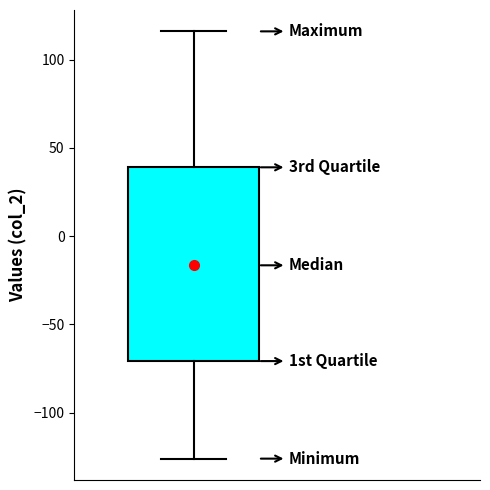

Where is the upper edge of the box on the y-axis? The values are not printed on the chart, so give them approximately, as read against the axis.

40